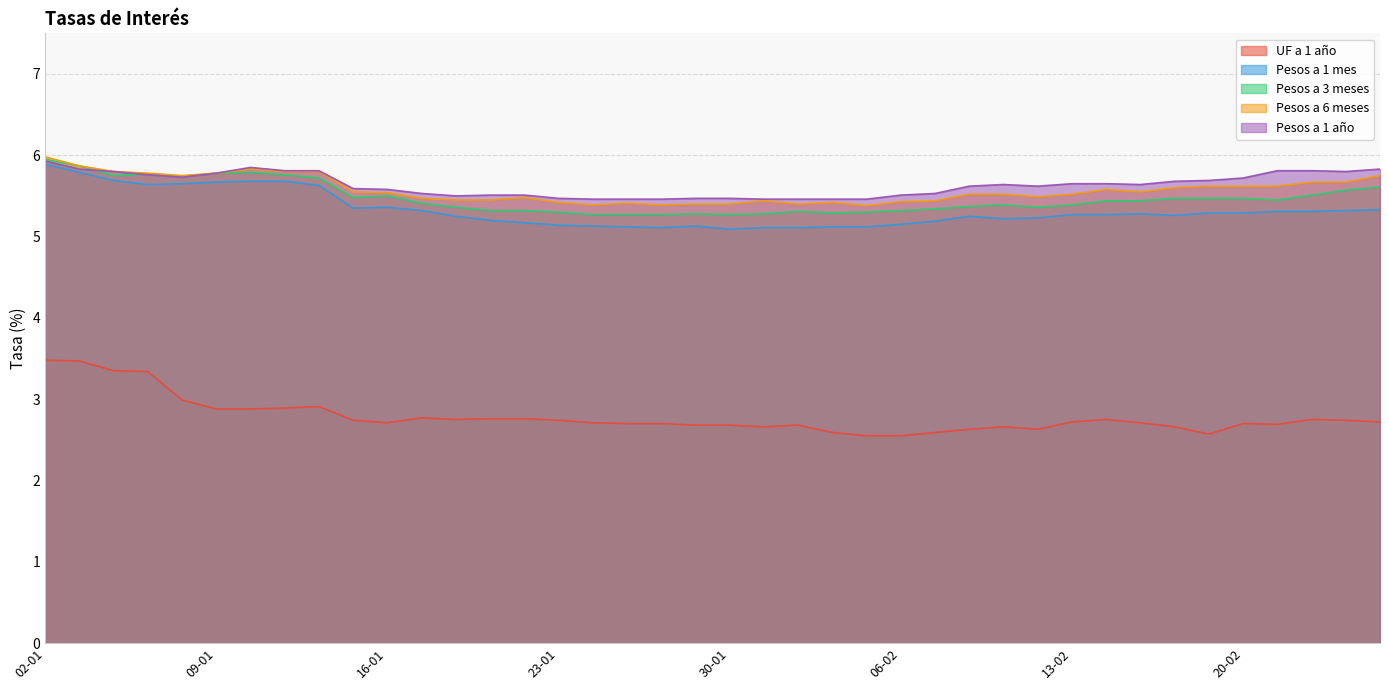

Which series has the widest spread of values?

UF a 1 año